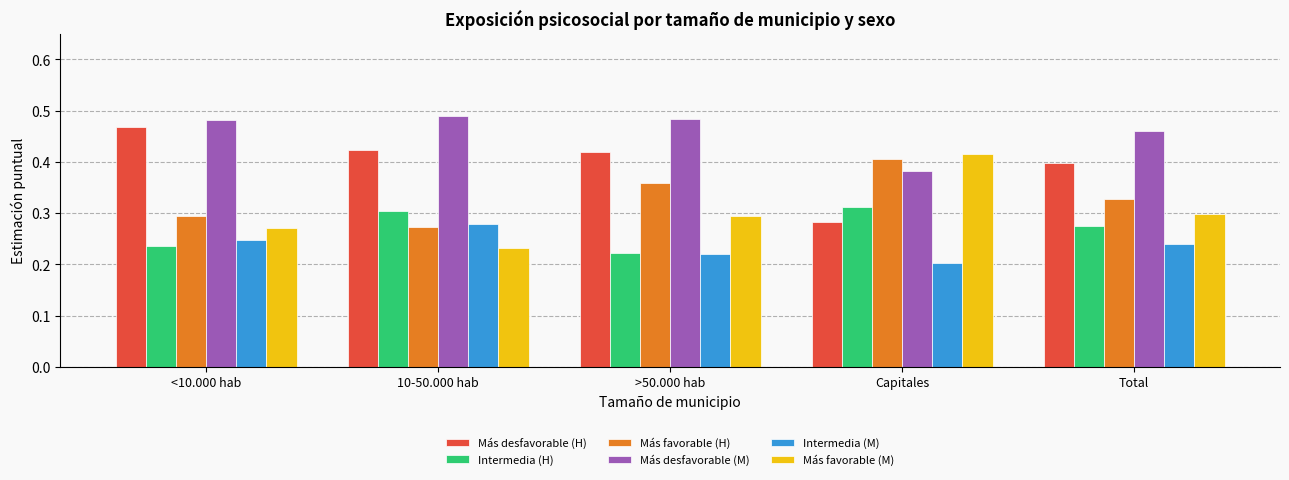

What is the difference between the second highest and minimum values in the Intermedia (H) series?

0.1